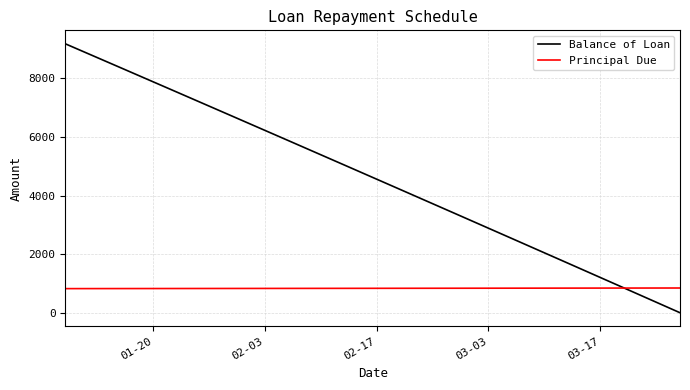

How many lines are shown in the chart?

2